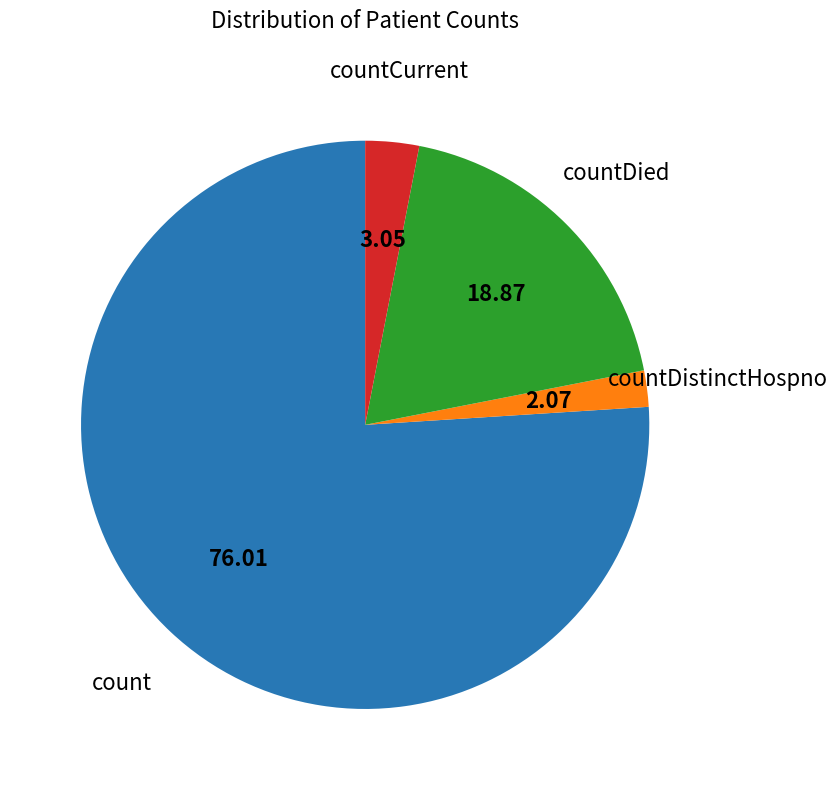

Does any single category account for the majority?

Yes